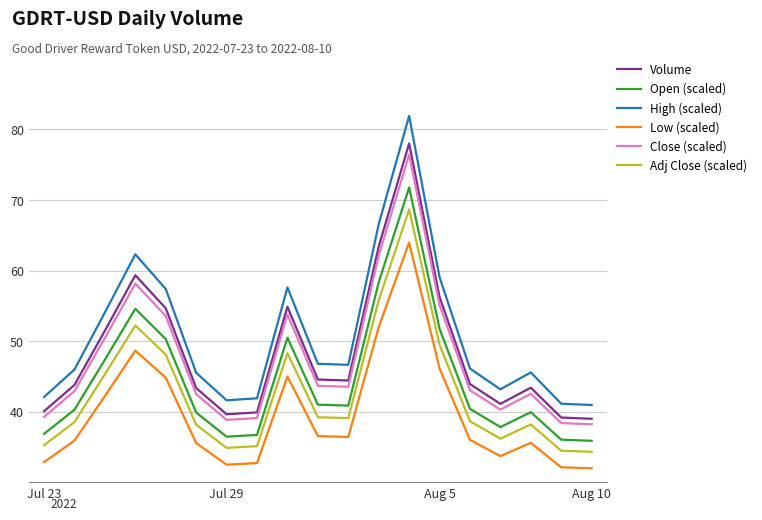

Which series has the largest total across all categories?

High (scaled)